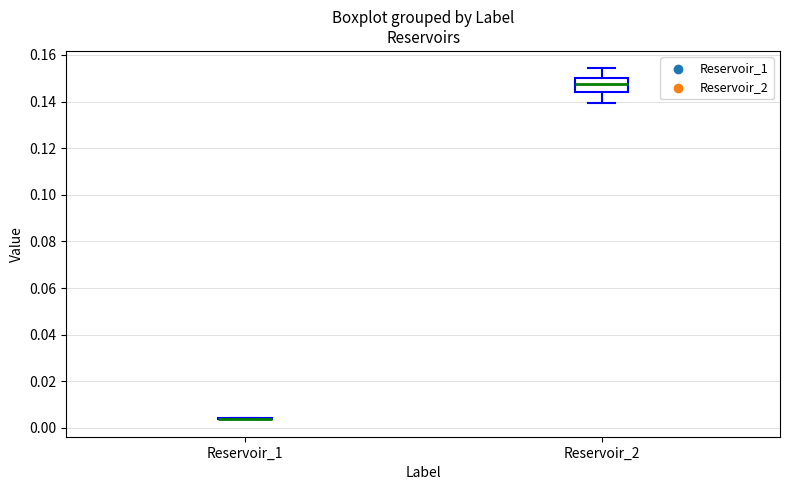

Reading left to right, read every box against the y-axis: the position of its median line, the range the box covers, and the ends of its whiskers. The values are not printed on the chart, so give them approximately, as read against the axis.

Reservoir_1: box collapsed to a line at 0.004, whiskers 0.004 to 0.004
Reservoir_2: median 0.148, box 0.144 to 0.150, whiskers 0.140 to 0.154